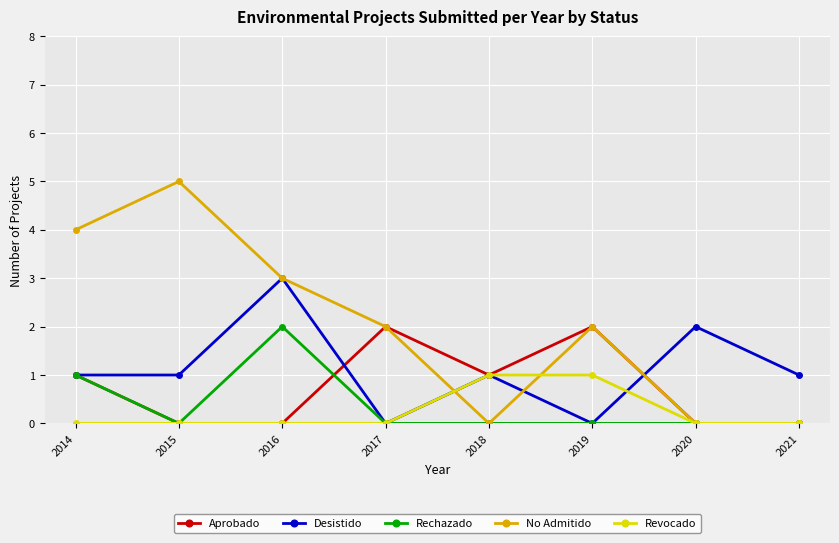

What is the difference between the highest and lowest values at 2018?

1